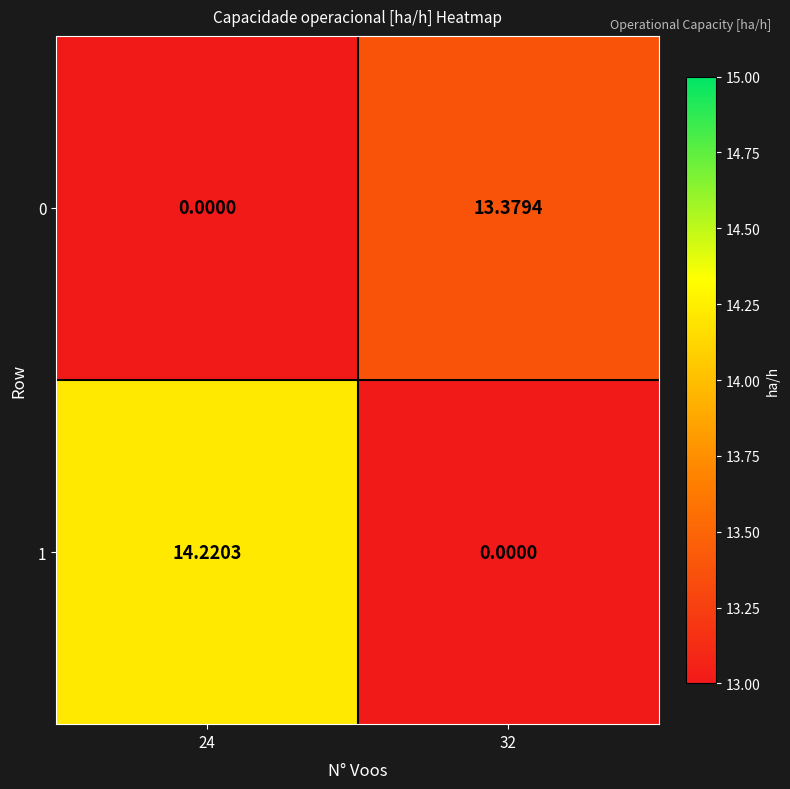

Which series has the widest spread of values?

1